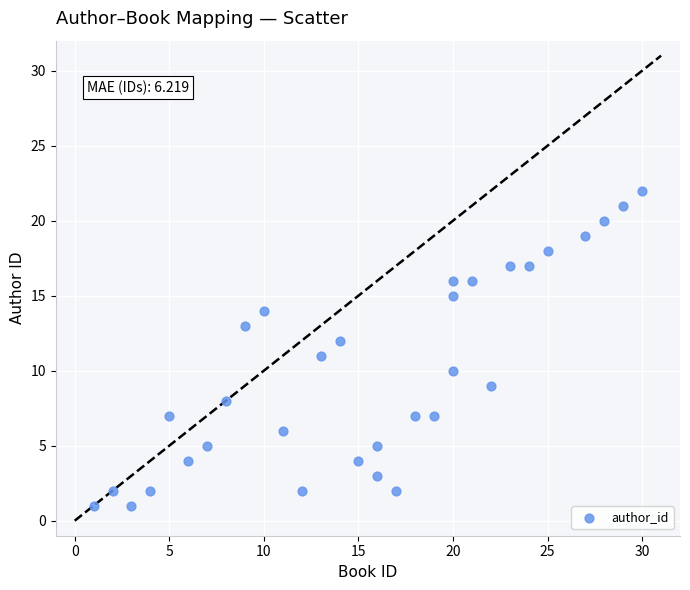

What is the range of X values (max minus min)?

29